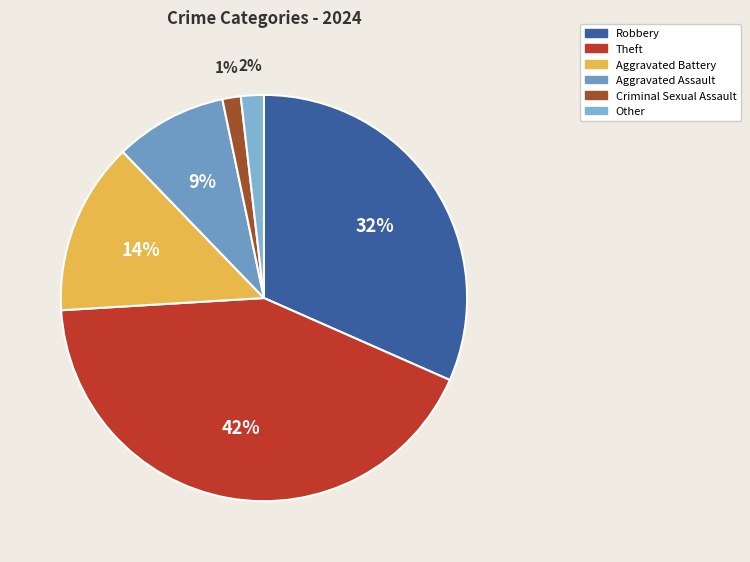

How many segments does this pie chart have?

6